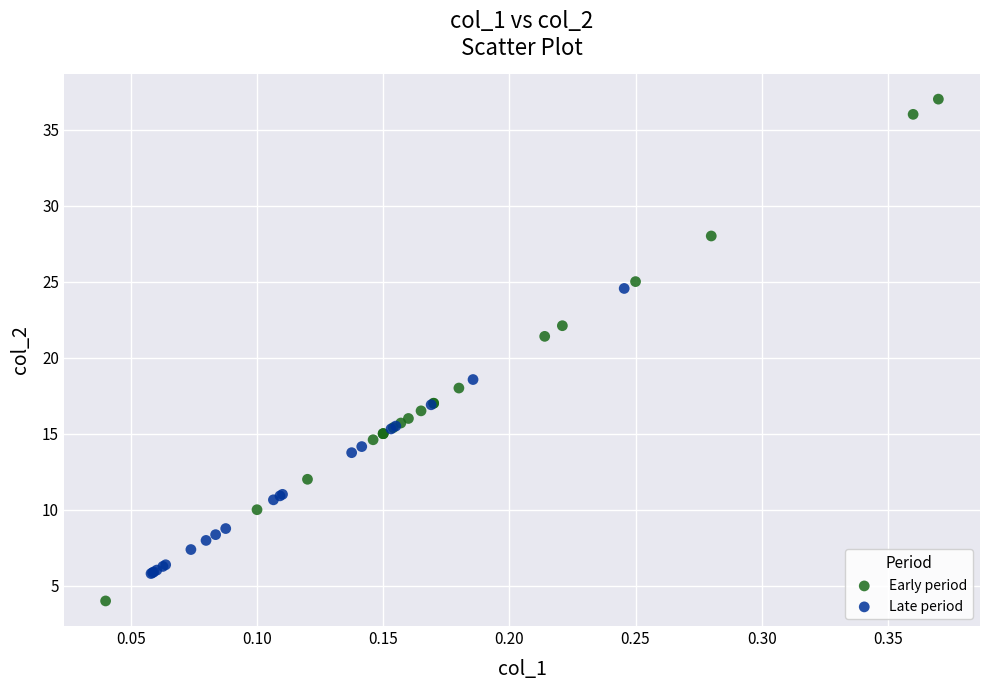

Which series reaches the minimum Y coordinate?

Early period